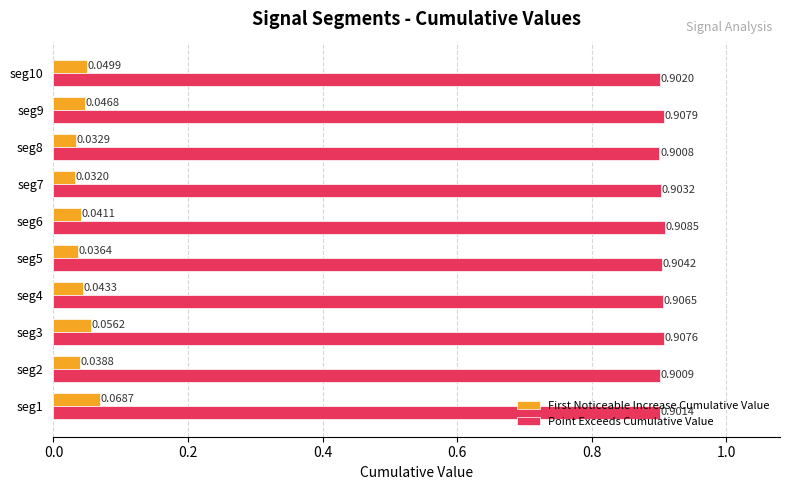

Between seg6 and seg10, which series saw the biggest shift?

First Noticeable Increase Cumulative Value